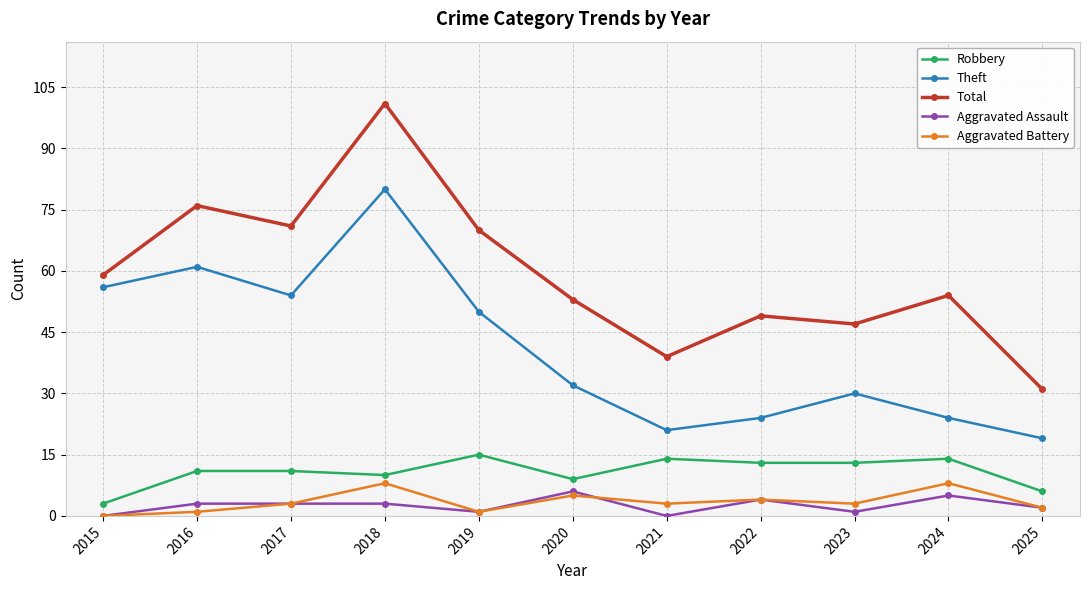

Is it true that Aggravated Battery equals 0 at 2015?

True